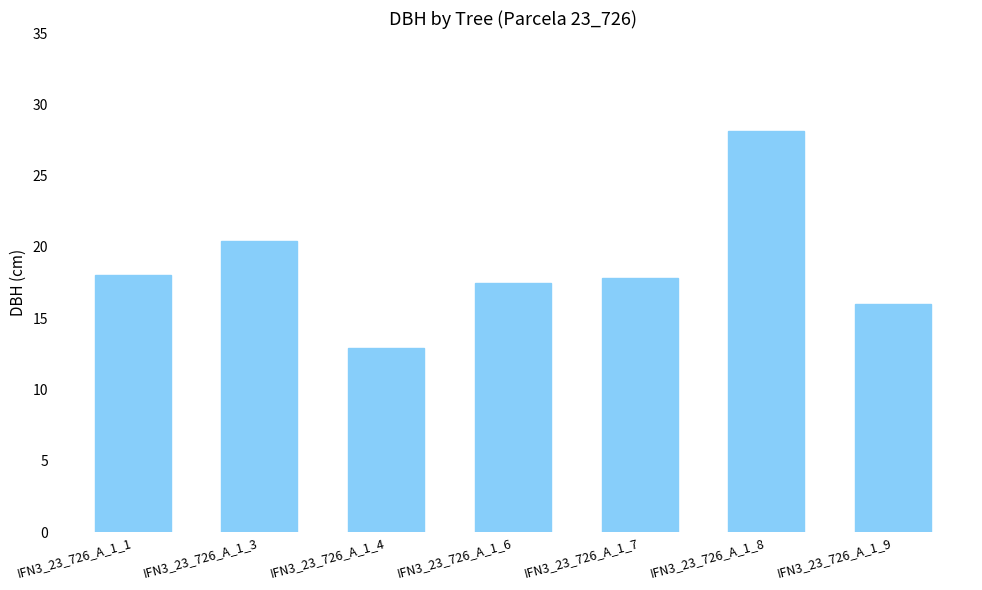

What is the approximate value at IFN3_23_726_A_1_9?

16.0